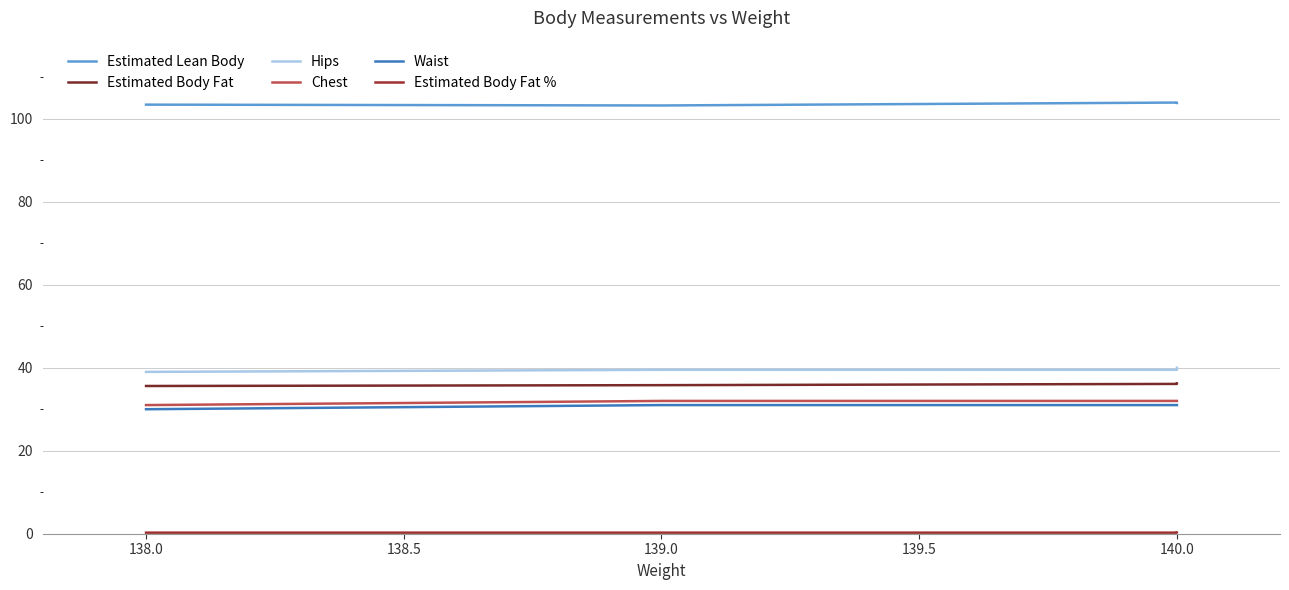

How many lines are shown in the chart?

6